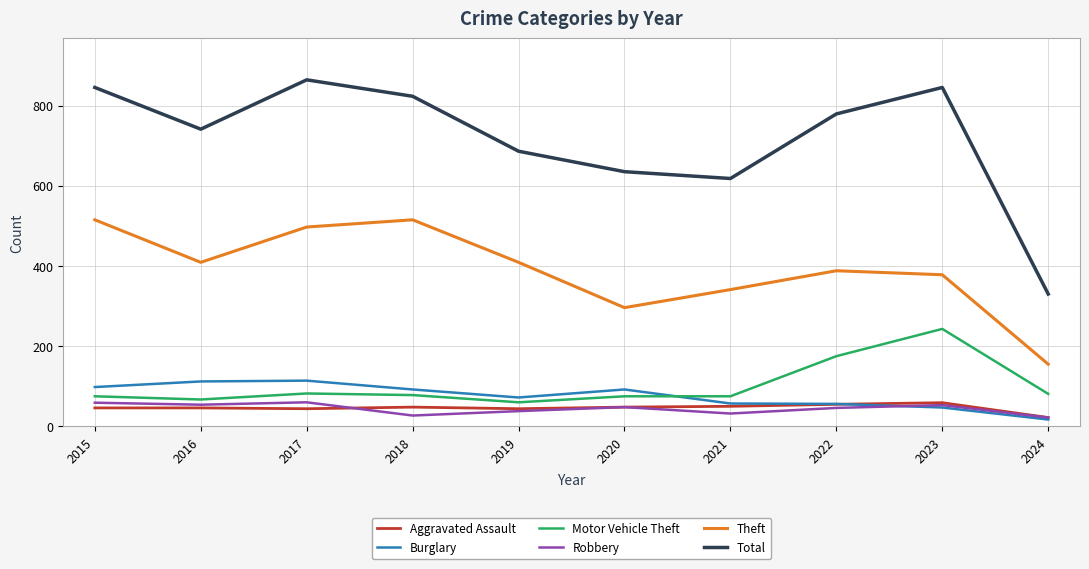

Is this an area chart (filled region under the line)?

No